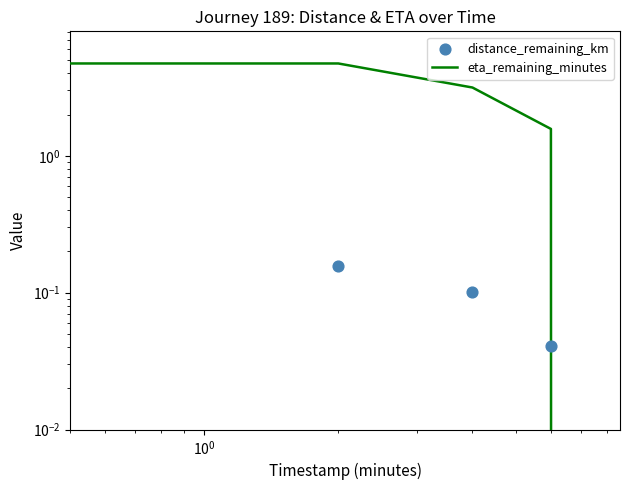

Which series contains the highest Y value?

eta_remaining_minutes